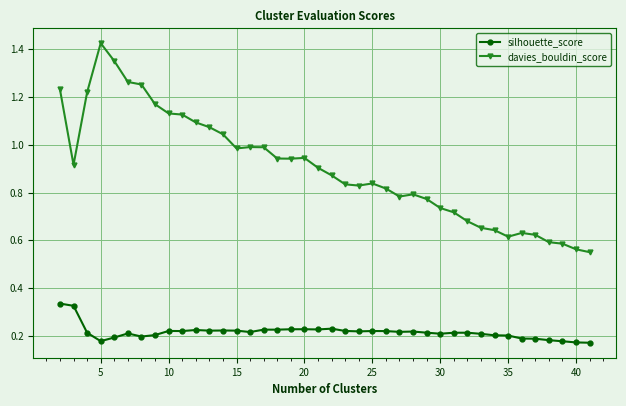

What is the sum of all silhouette_score values?

8.7